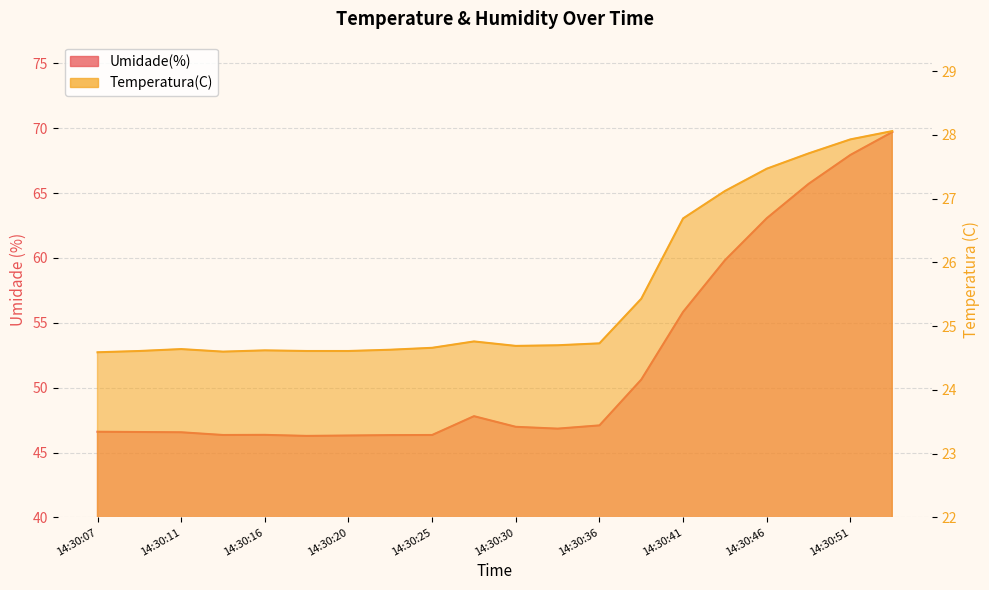

Is it true that Umidade(%) equals 46.3 at 14:30:18?

True